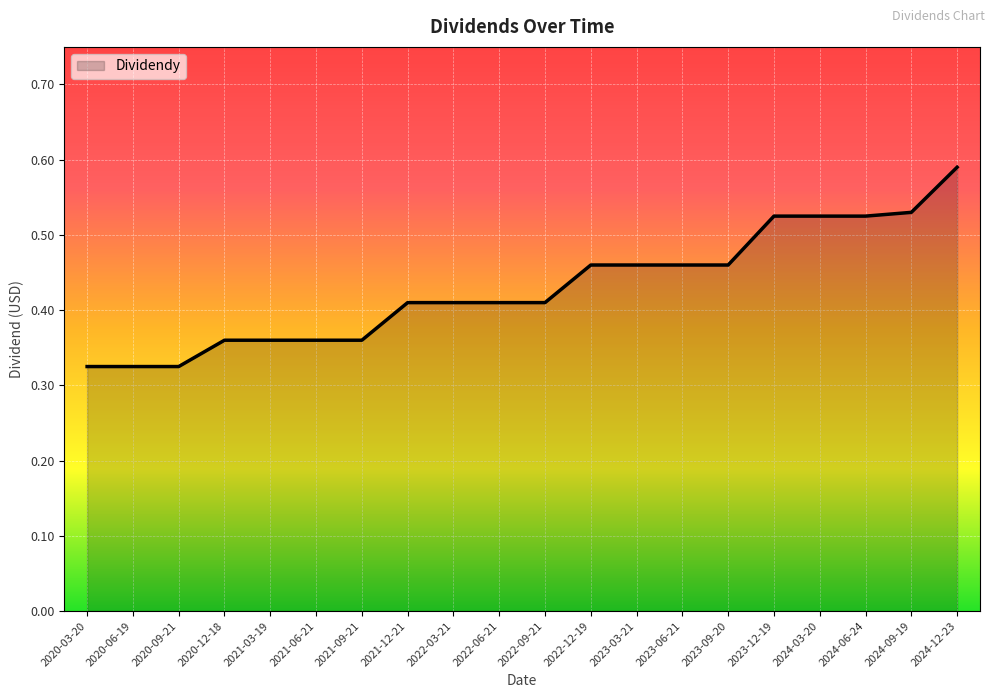

Is it true that the value at 2023-06-21 is 0.7?

False